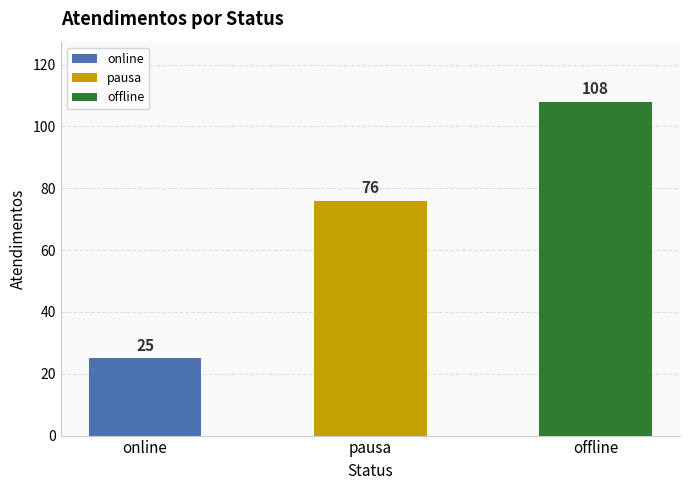

List the labels in order of value, largest first.

offline, pausa, online